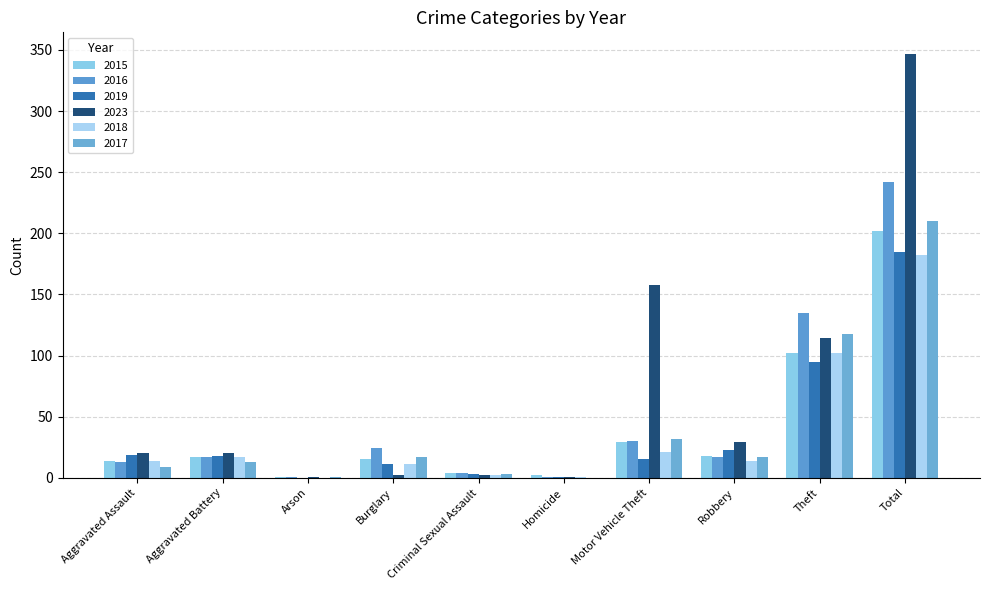

Does the chart contain stacked bars?

No